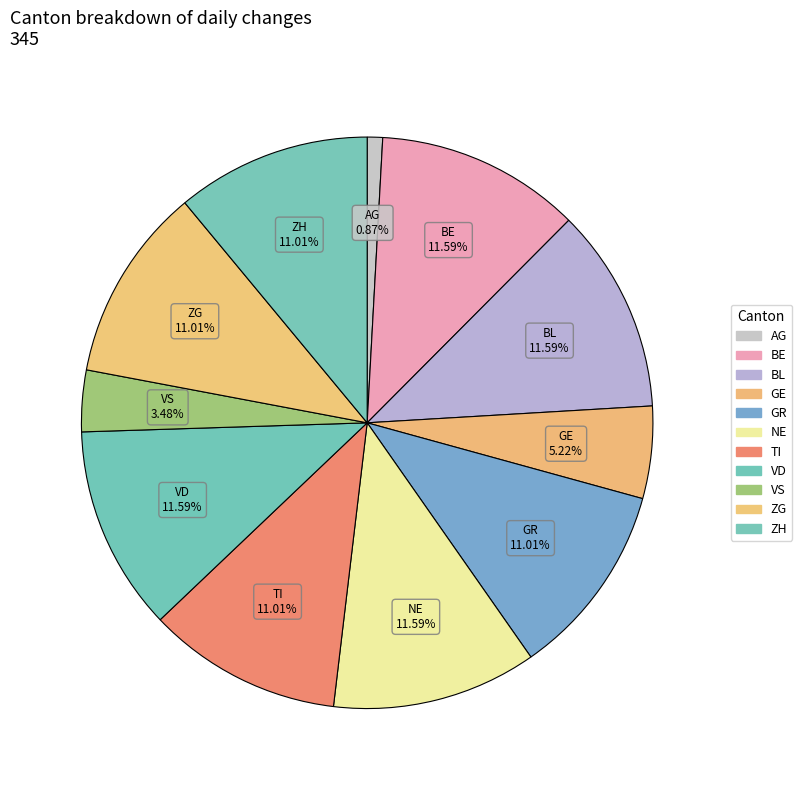

Count the number of slices in the pie.

11